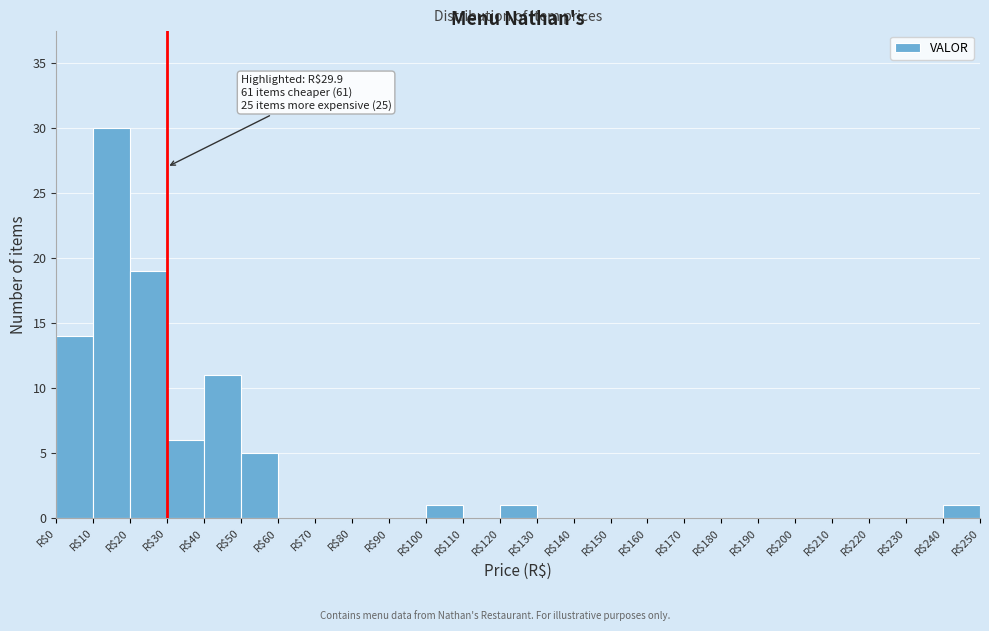

Over which range of the x-axis is the bar tallest?

10 to 20